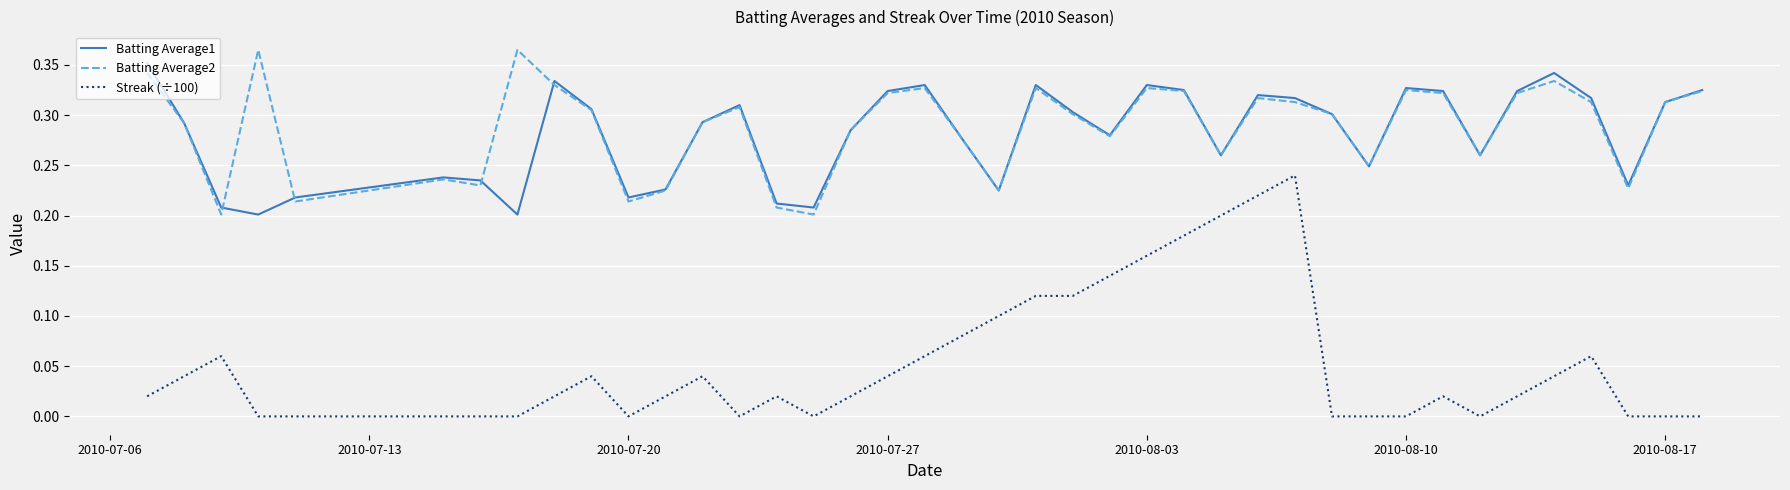

True or false: Streak (÷100) and Batting Average2 cross at least once.

False